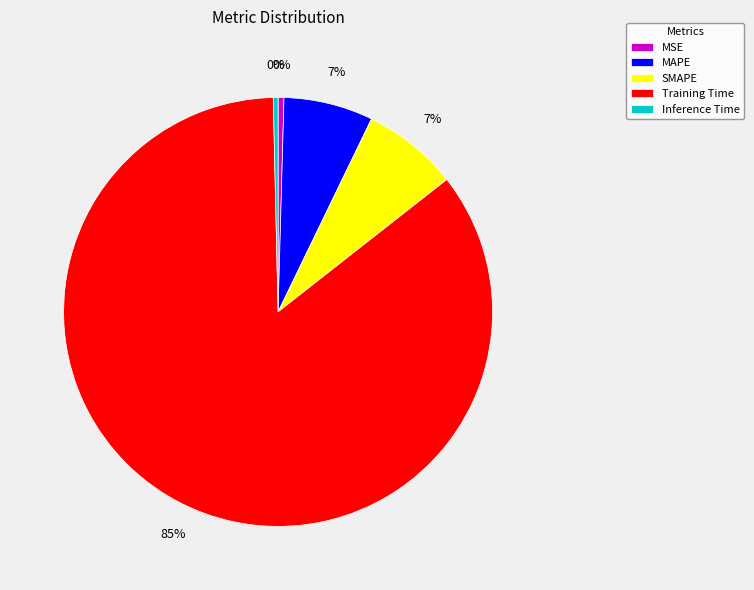

Is it true that MAPE is 7% of the pie?

True